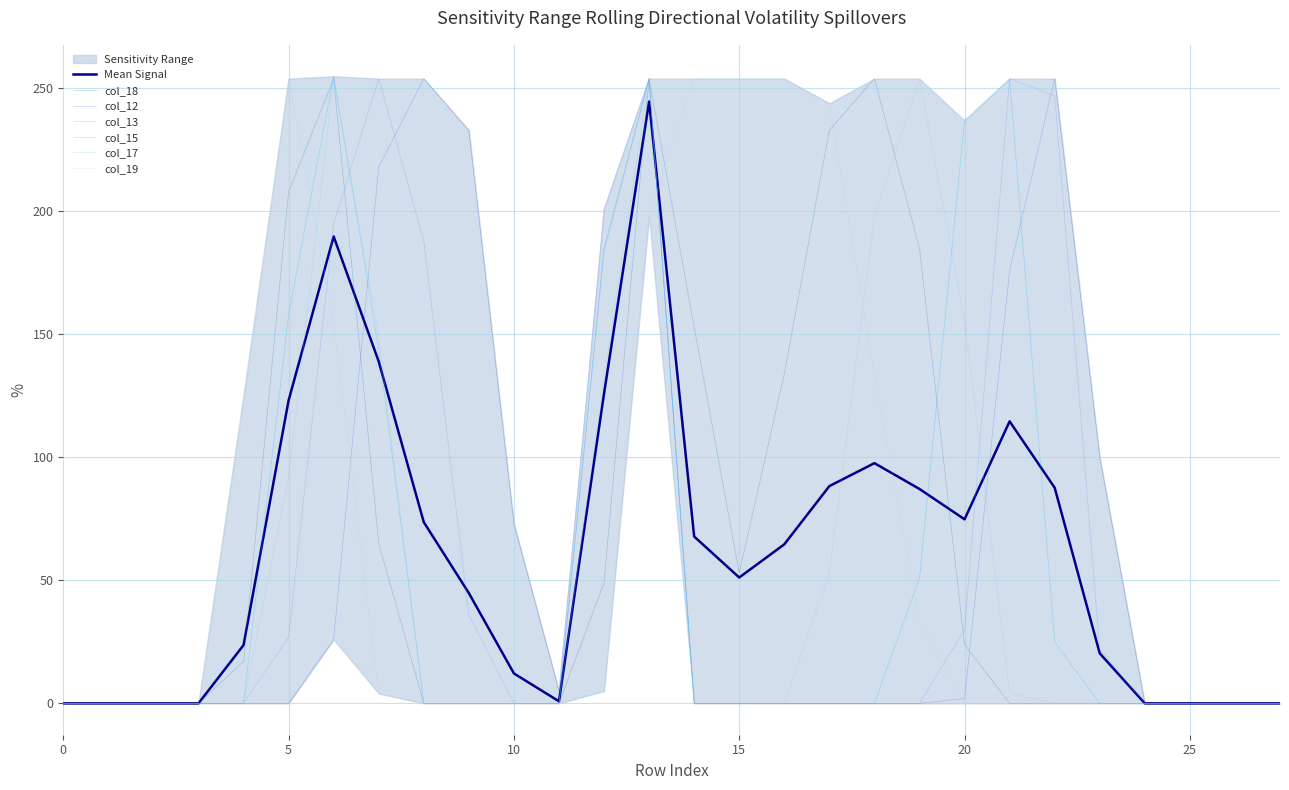

Which series ends up on top after the final intersection of col_12 and col_17?

col_12